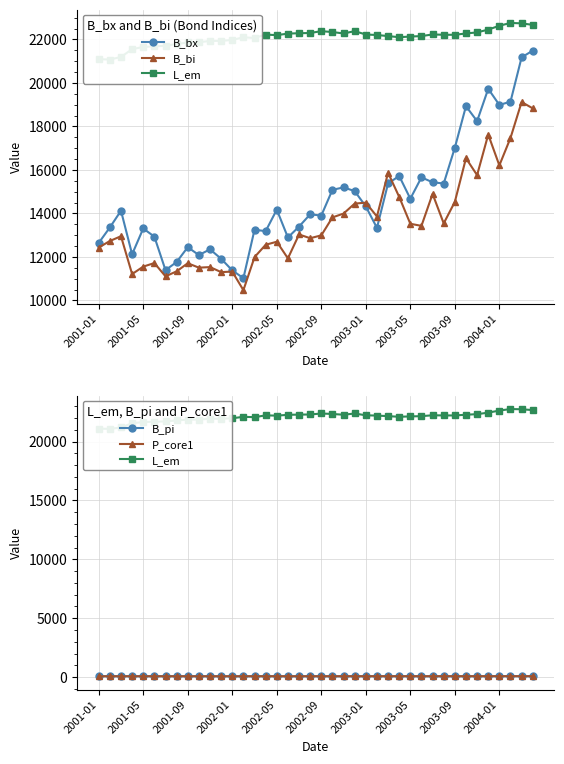

Which series has the widest spread of values?

B_bx